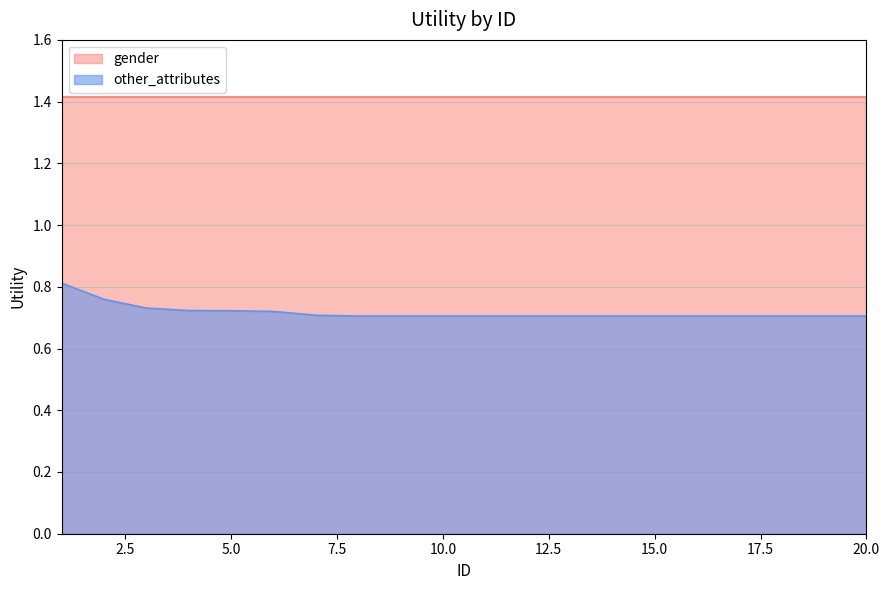

What is the maximum value shown in the chart?

1.4